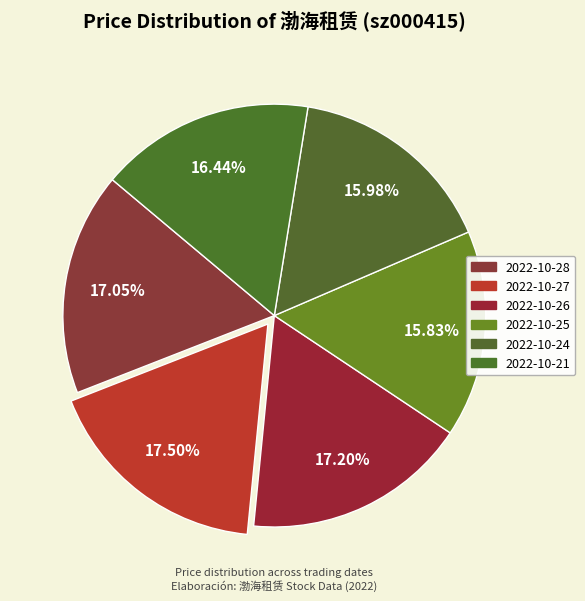

To the nearest percent, what is the combined percentage of 2022-10-25 and 2022-10-28?

33%